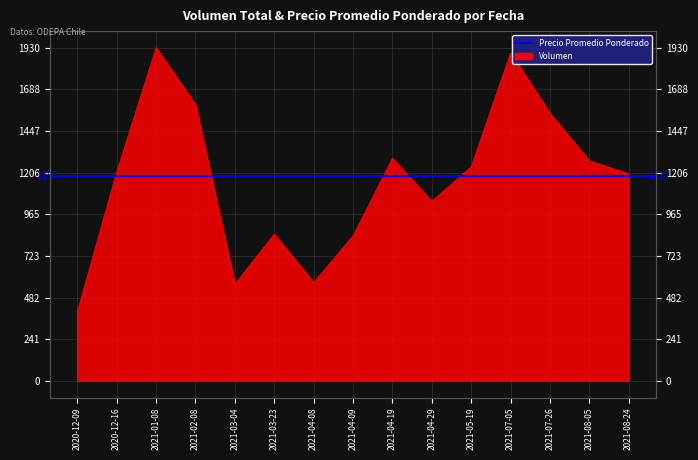

How many lines are shown in the chart?

1